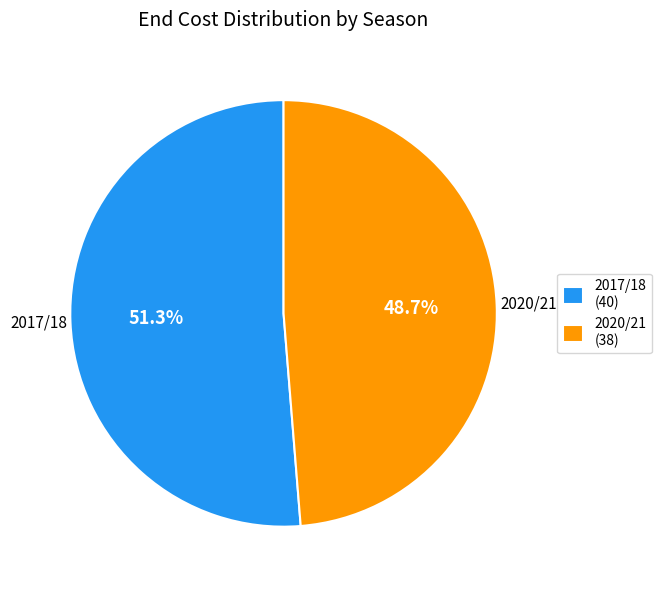

Do 2017/18 and 2020/21 together represent more than half of the pie?

Yes